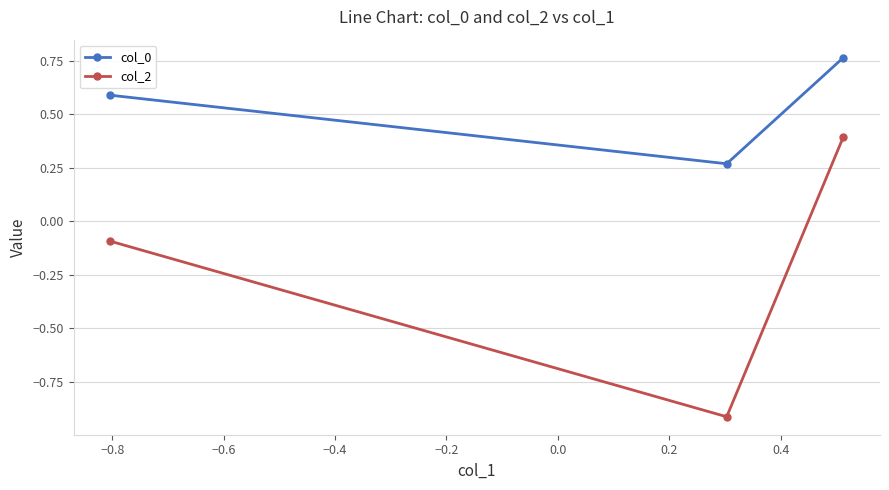

List the series in order of their peak value, highest first.

col_0, col_2